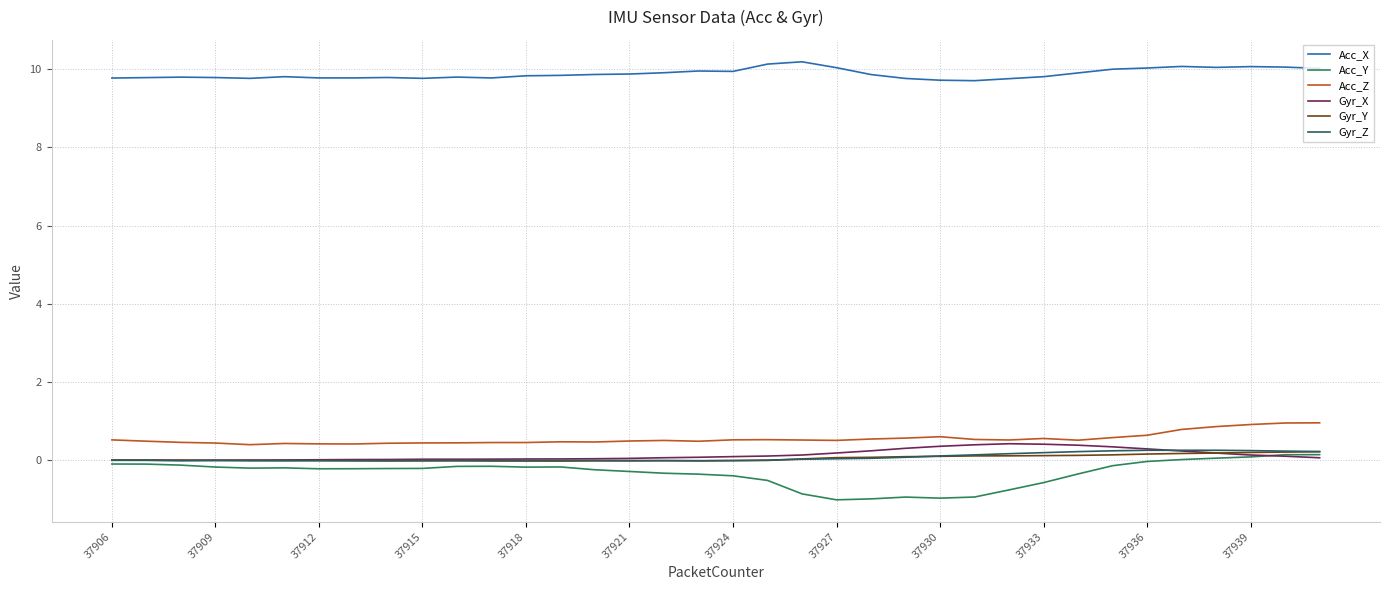

Which series has the largest total across all categories?

Acc_X